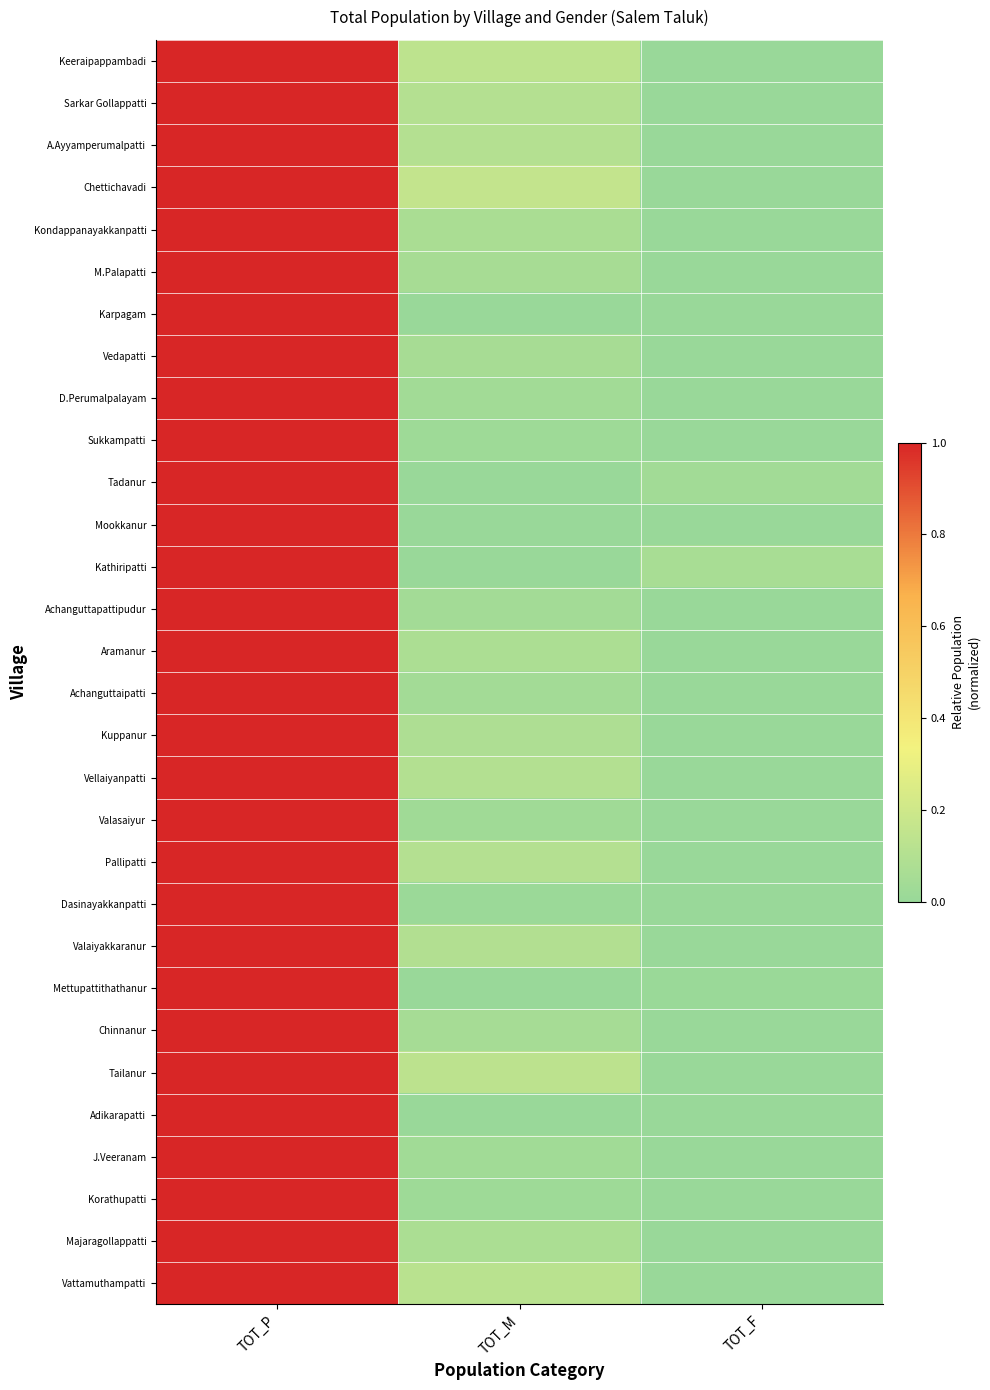

How many series are shown in this chart?

30